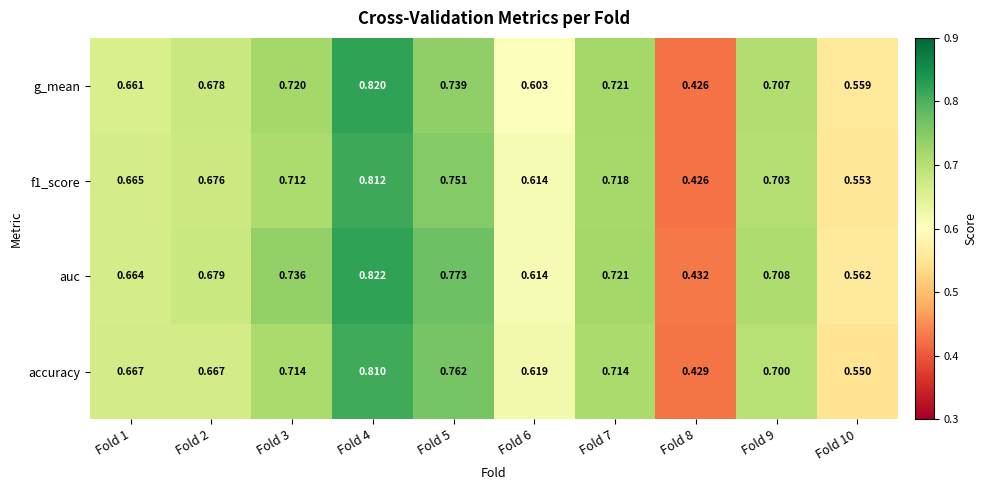

Is the value of g_mean at Fold 5 greater than the value of auc at Fold 3?

Yes